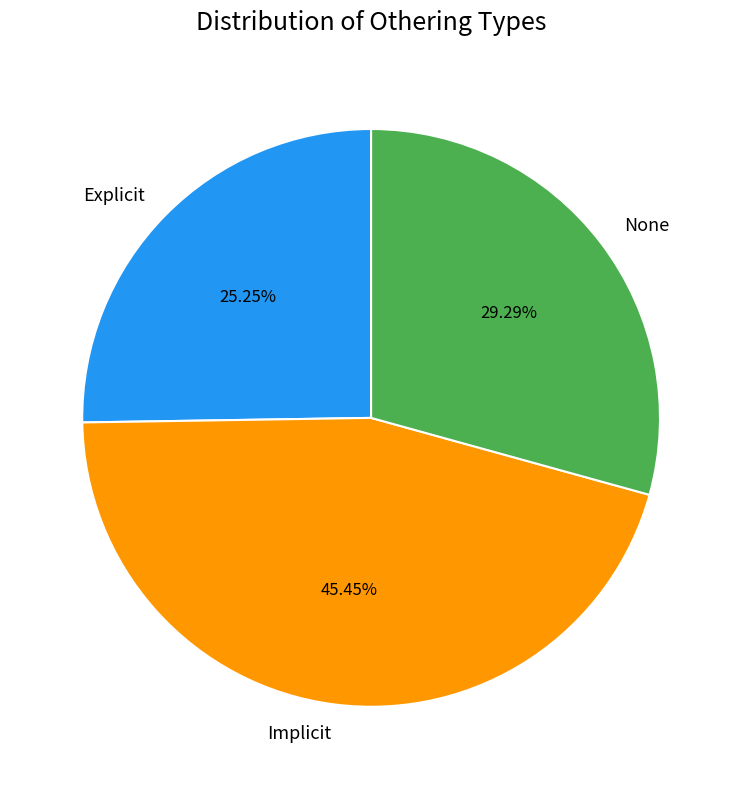

What percentage do Explicit and Implicit together represent?

70.7%